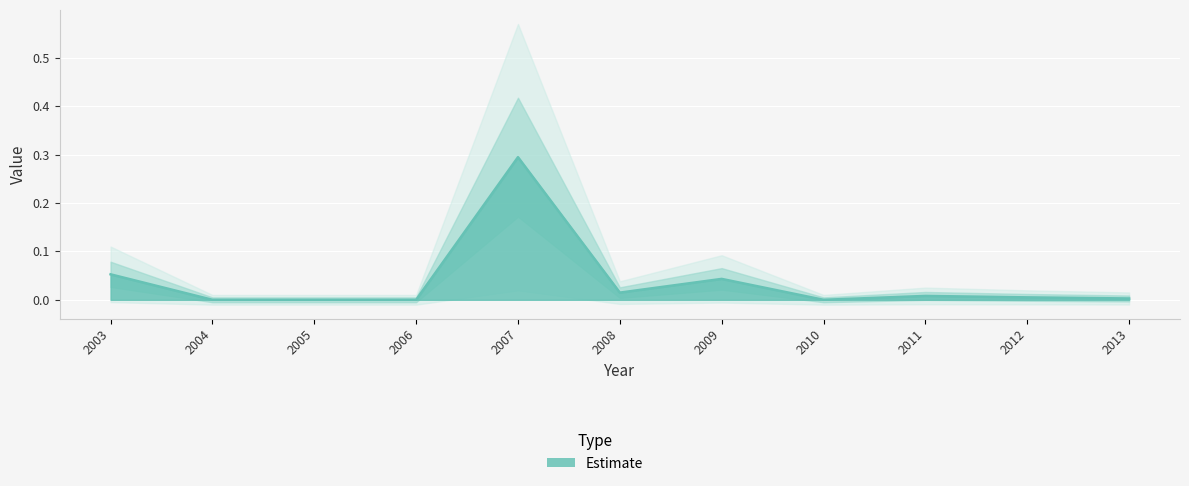

How many points are lower than both their immediate neighbors (excluding endpoints)?

2